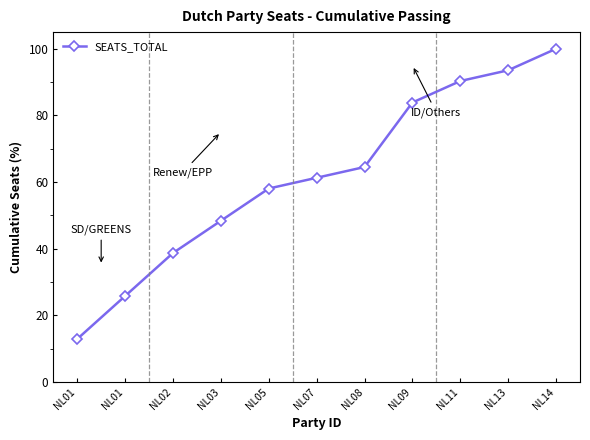

True or false: there are more than 0 points higher than both neighbors.

False